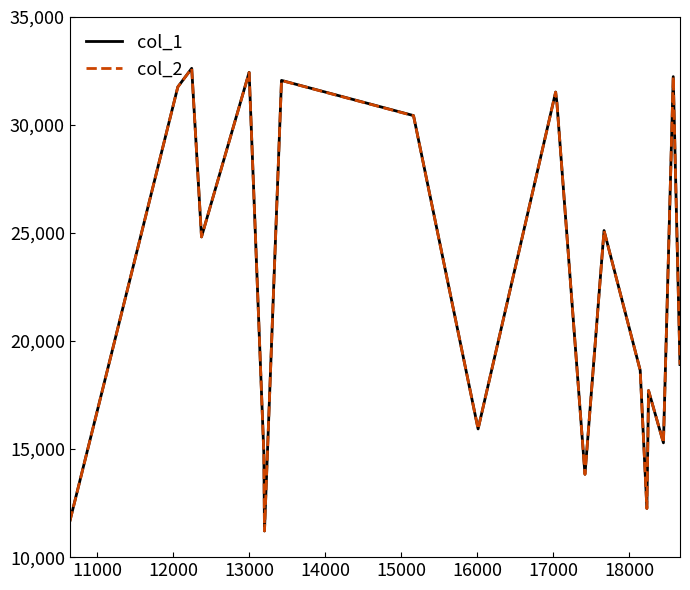

Does the chart have visible grid lines?

No